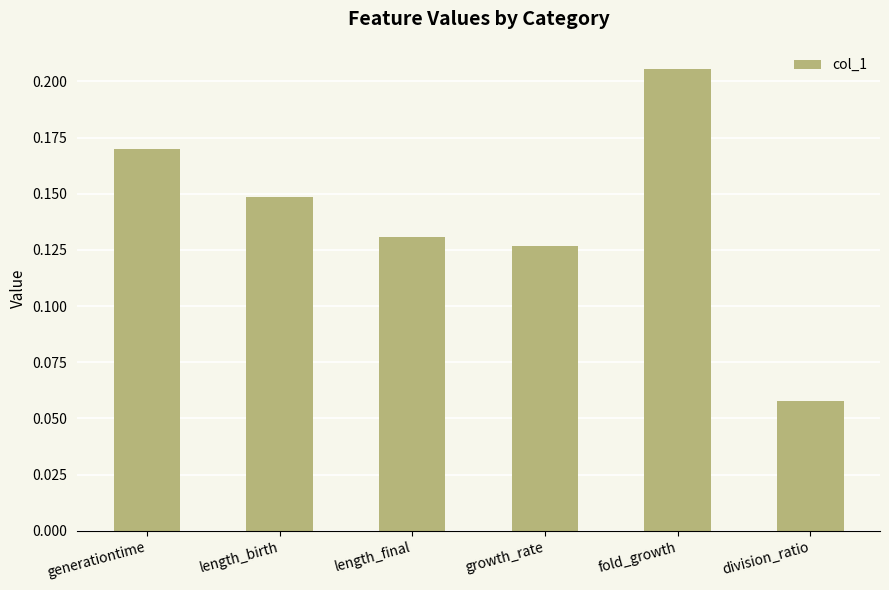

The value at length_birth is 0.2. True or false?

False